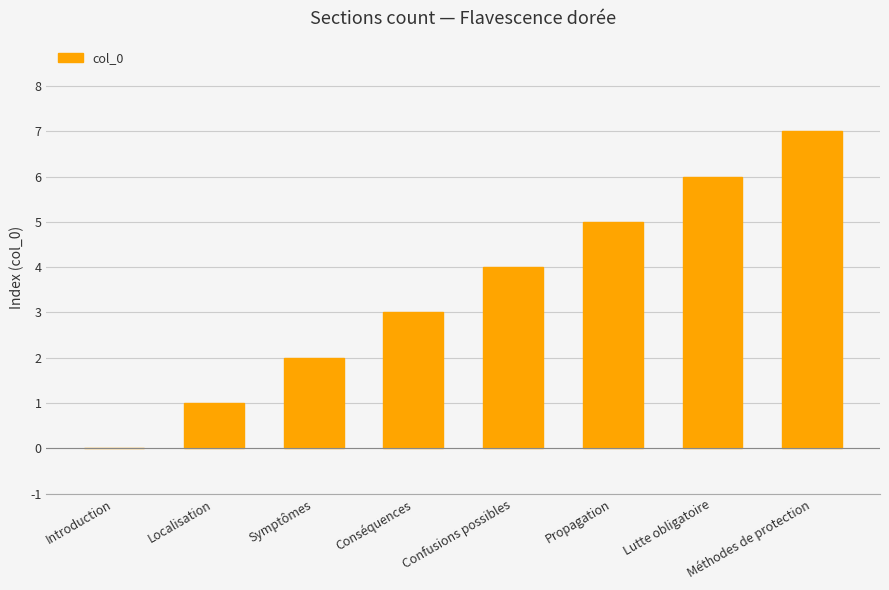

Reading left to right, list all the values displayed in this chart.

Introduction=0	Localisation=1	Symptômes=2	Conséquences=3	Confusions possibles=4	Propagation=5	Lutte obligatoire=6	Méthodes de protection=7